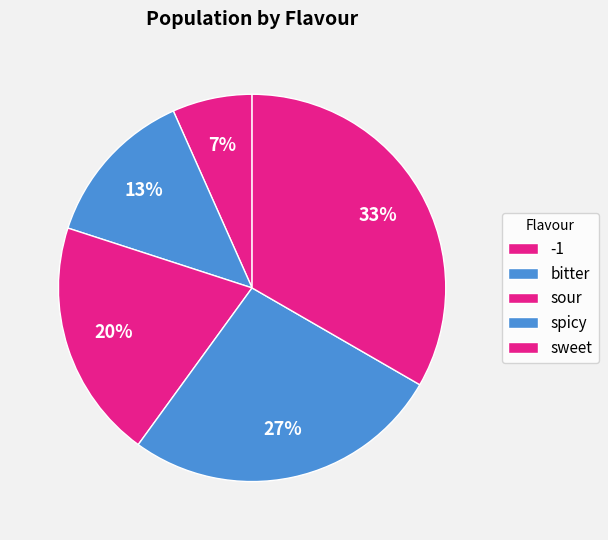

To the nearest percent, what is the difference between the sour and spicy slice percentages?

7%